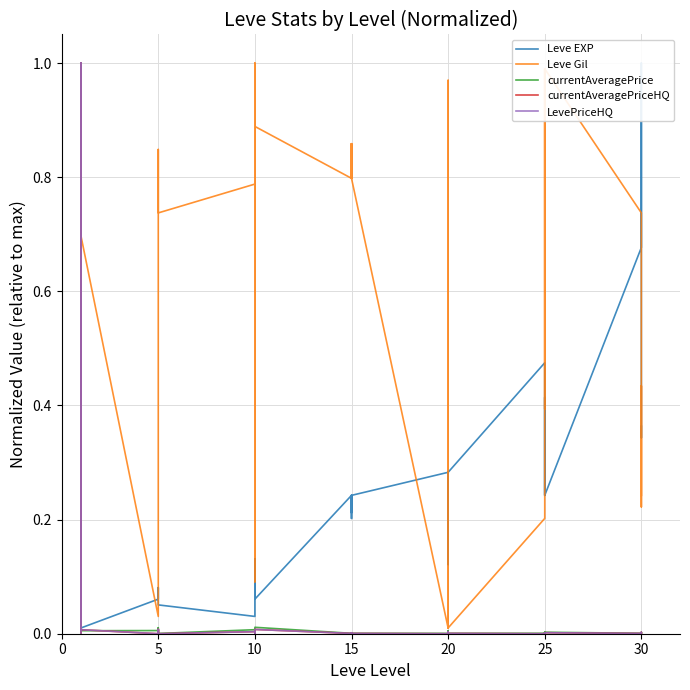

Which series has the largest total across all categories?

Leve Gil